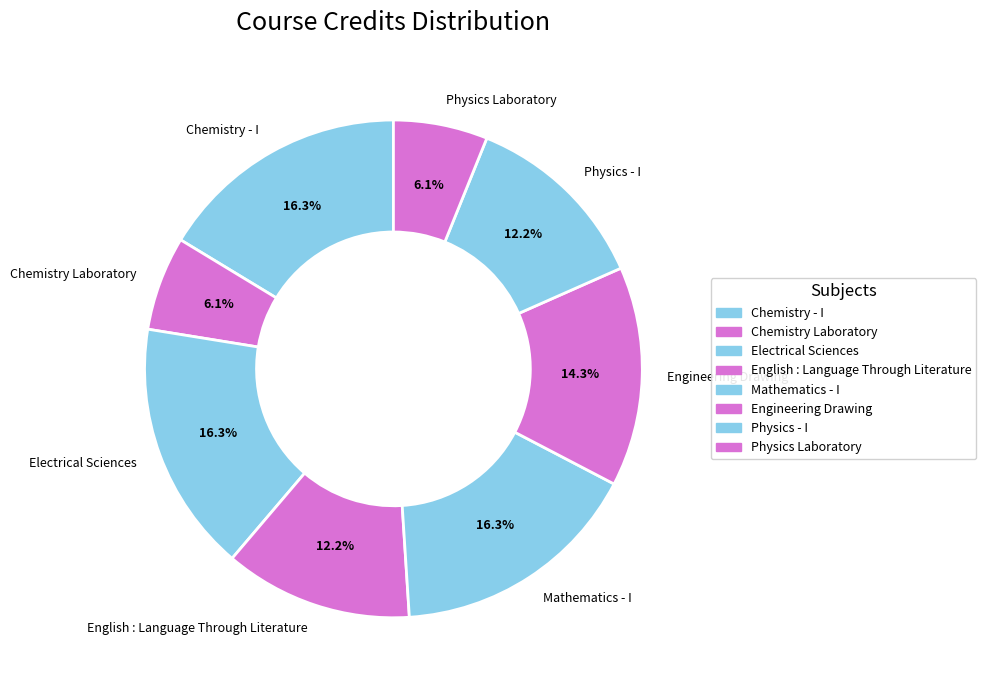

What portion of the pie excludes English : Language Through Literature?

87.8%